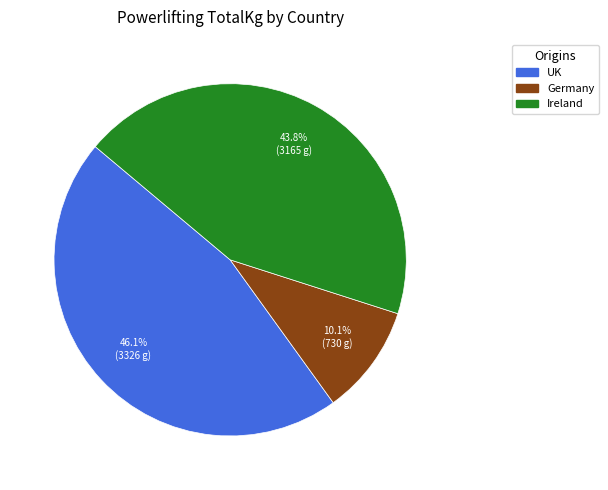

Is there any slice that represents more than half of the pie?

No